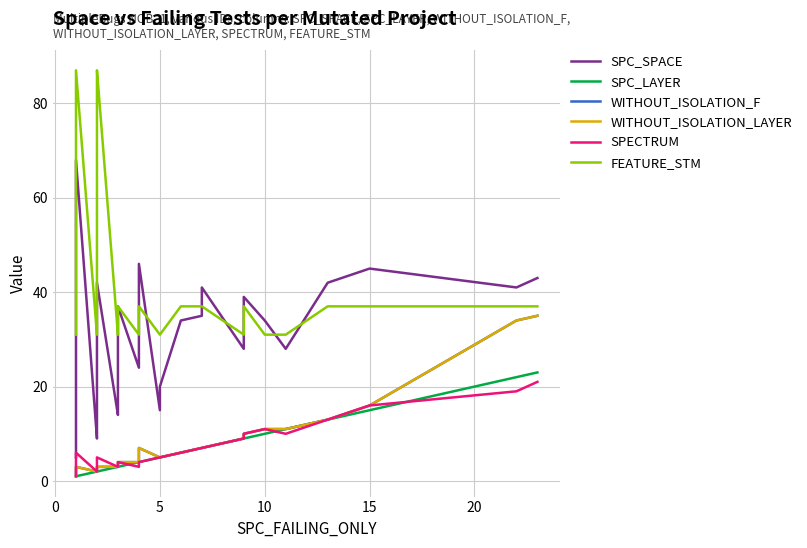

True or false: WITHOUT_ISOLATION_F and WITHOUT_ISOLATION_LAYER intersect in this chart.

False